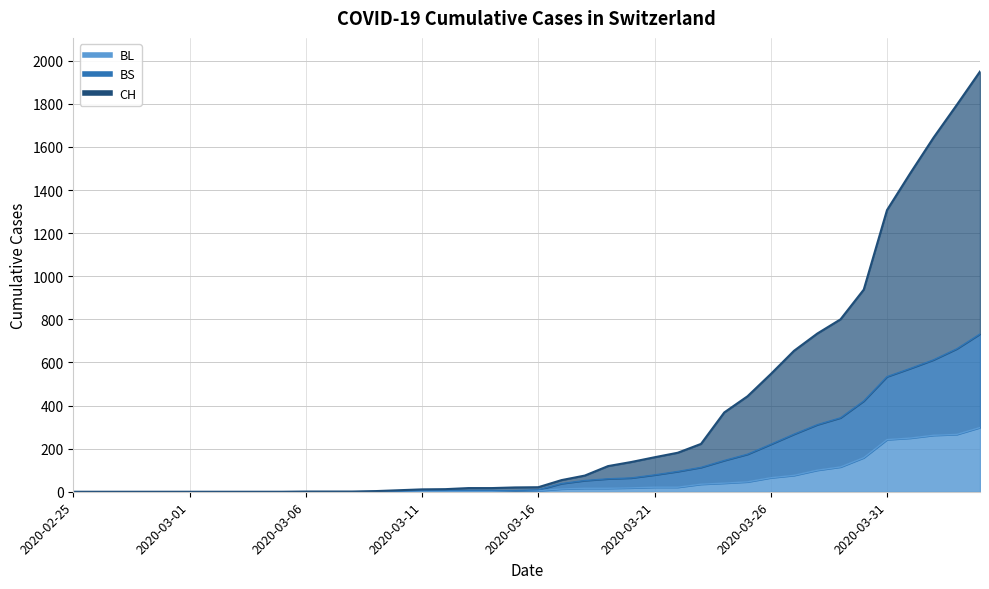

Reading right to left, list all the values displayed in this chart.

CH: 1950	1795	1643	1478	1307	938	800	734	654	546	443	368	222	181	160	138	119	75	54	21	20	17	17	12	11	7	3	1	1	1	0	0	0	0	0	0	0	0	0	0
BL: 298	266	262	249	242	158	115	100	76	65	46	40	35	21	21	18	16	16	13	5	5	2	2	2	2	2	1	0	0	0	0	0	0	0	0	0	0	0	0	0
BS: 732	663	612	572	534	421	343	311	267	220	174	145	113	94	78	64	60	52	38	9	5	6	6	6	6	2	1	0	0	0	0	0	0	0	0	0	0	0	0	0